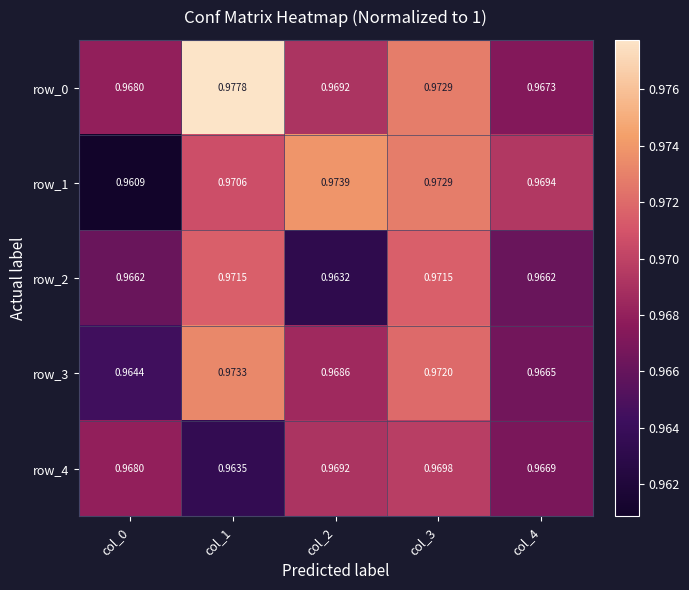

Rank the categories by row_1 value from lowest to highest.

col_0, col_4, col_1, col_3, col_2